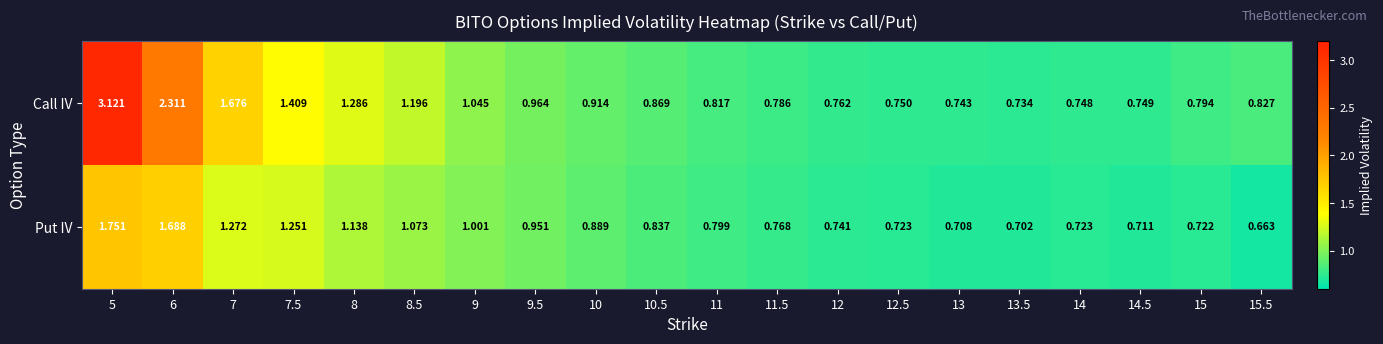

Which series has the largest total across all categories?

Call IV